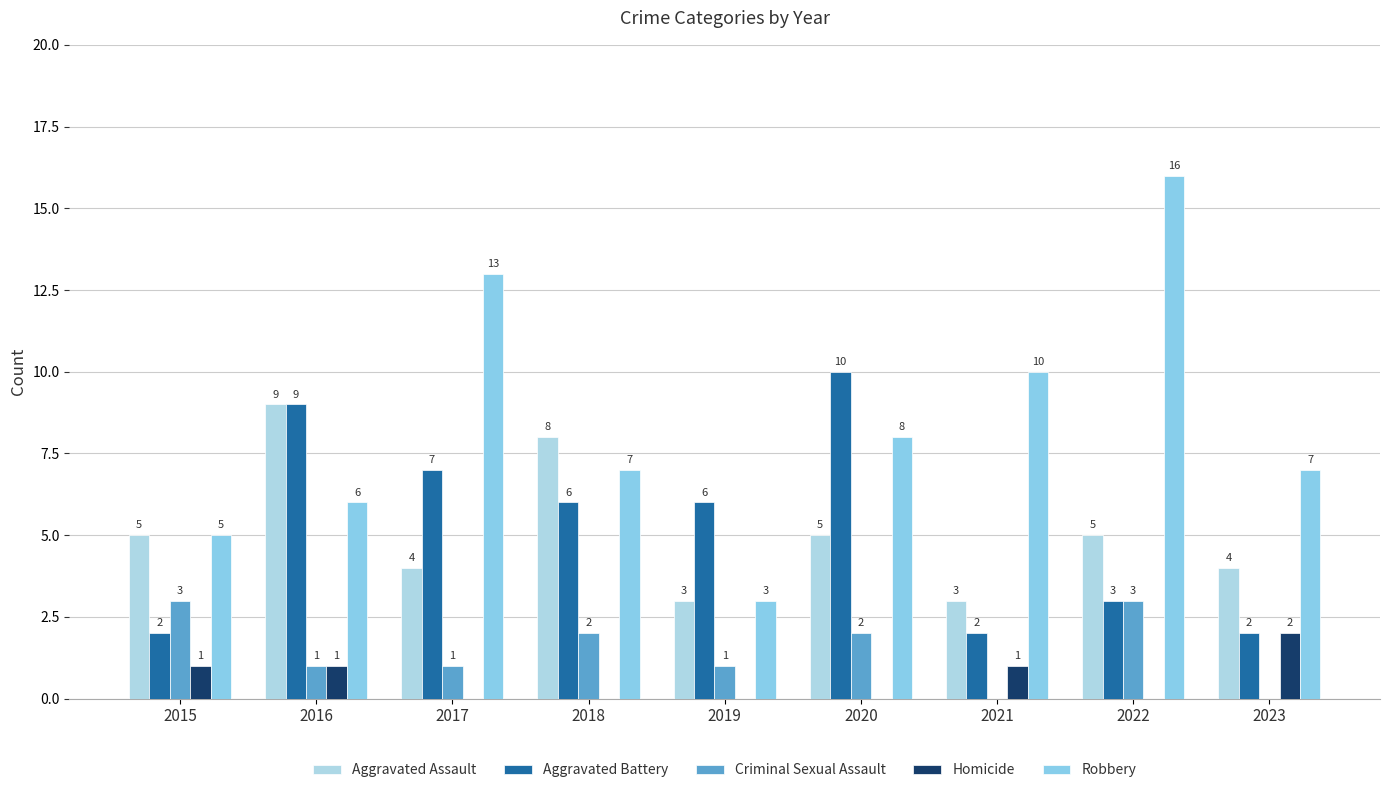

List the labels in order of Aggravated Battery value, largest first.

2020, 2016, 2017, 2018, 2019, 2022, 2015, 2021, 2023